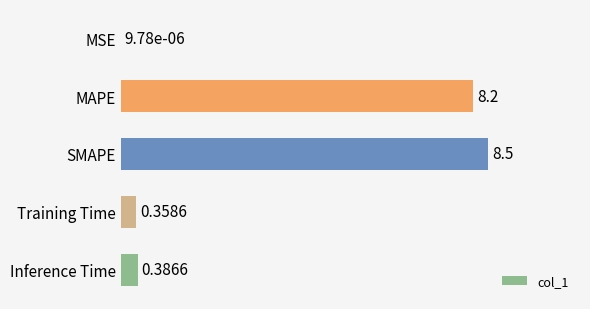

What is the change in value from MSE to Training Time?

+0.4